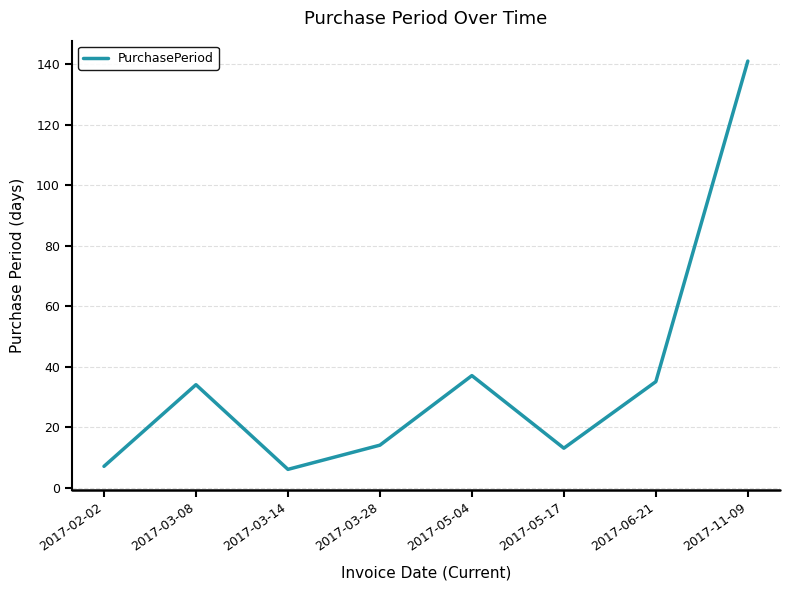

The chart shows a value of 7 at 2017-03-28. True or false?

False